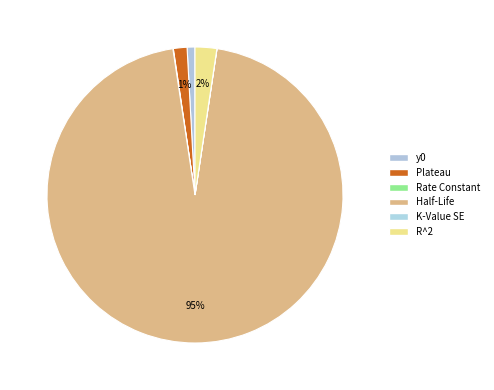

Which slice is the smallest?

K-Value SE